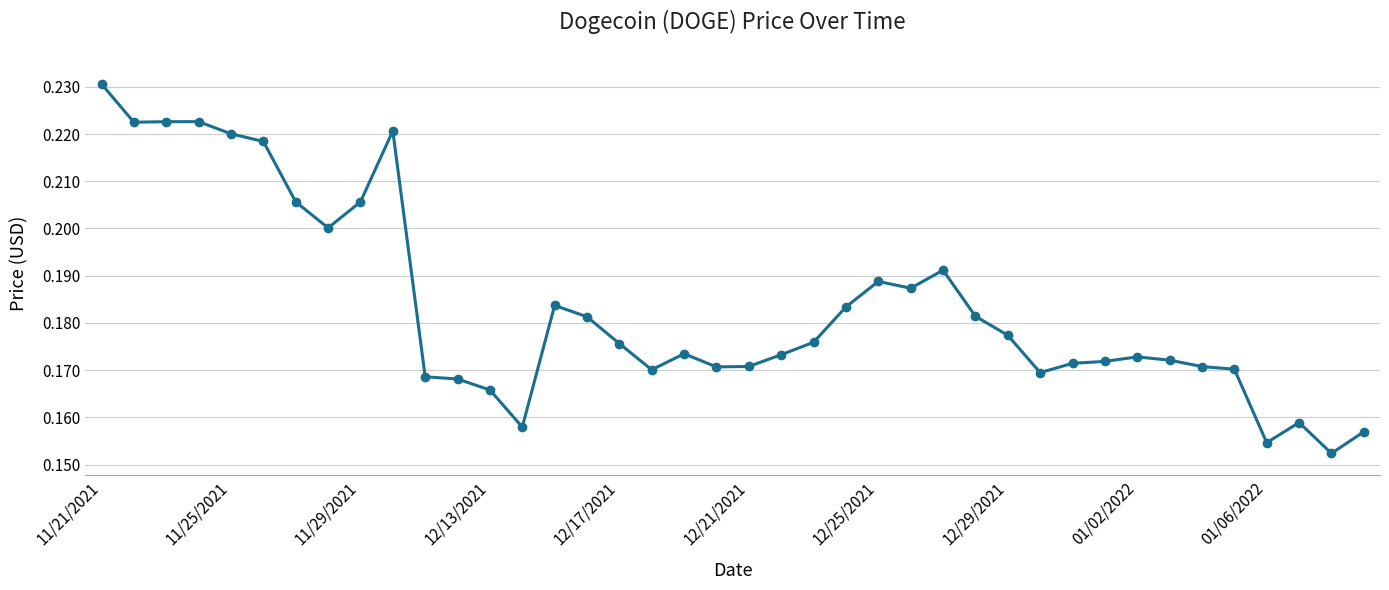

What is the sum of all values?

7.3